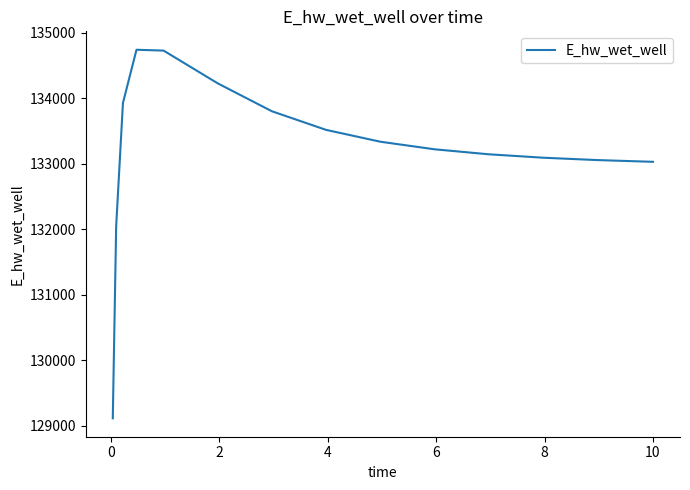

What is the greatest value displayed?

134738.2